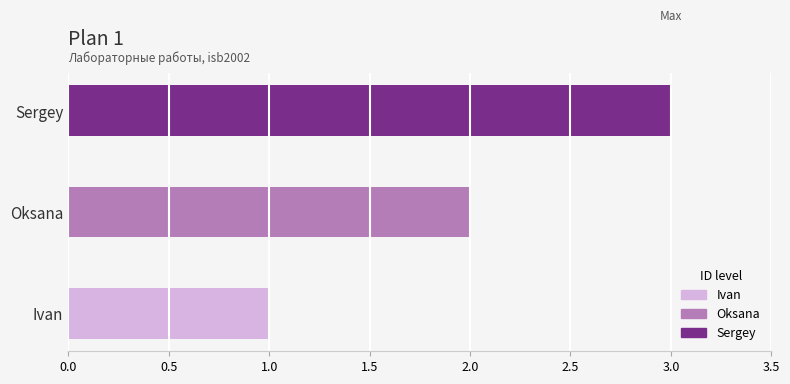

What is the change in value from Ivan to Sergey?

+2